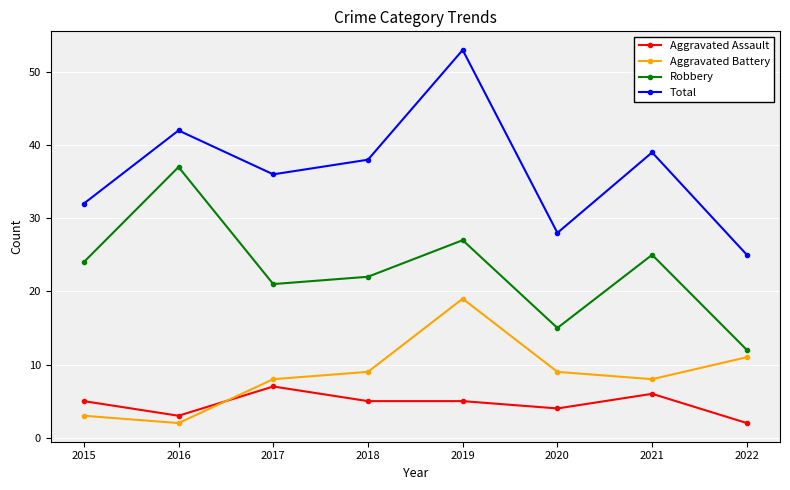

At 2018, list the series in order from smallest to largest.

Aggravated Assault, Aggravated Battery, Robbery, Total